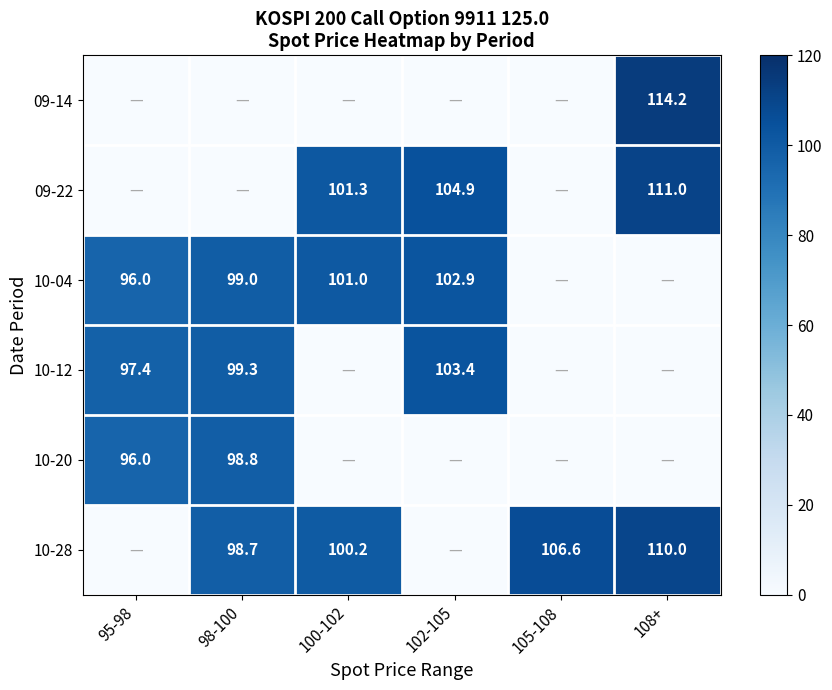

True or false: 09-22 has a value of 104.9 at 102-105.

True